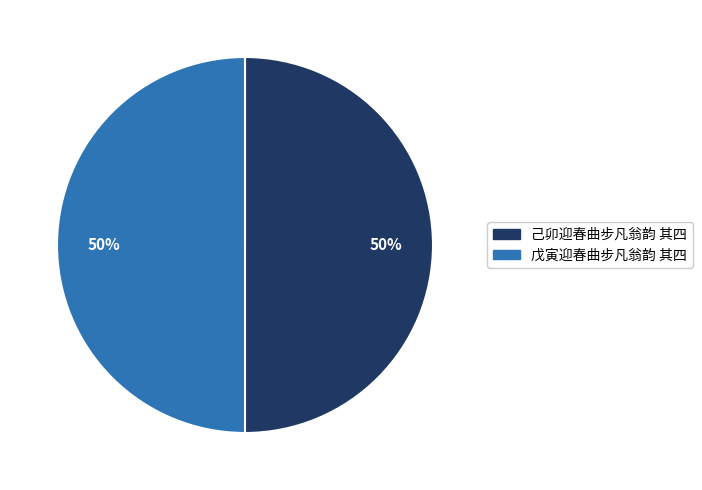

Approximately how many times larger is the value at 戊寅迎春曲步凡翁韵 其四 compared to 己卯迎春曲步凡翁韵 其四?

1.0